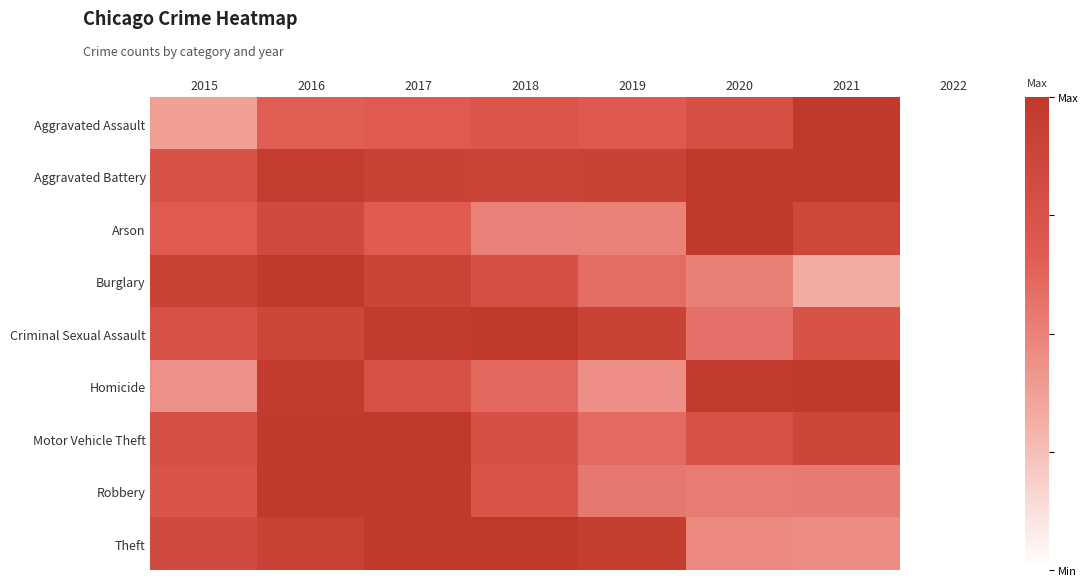

At how many categories does at least one series exceed 0?

7